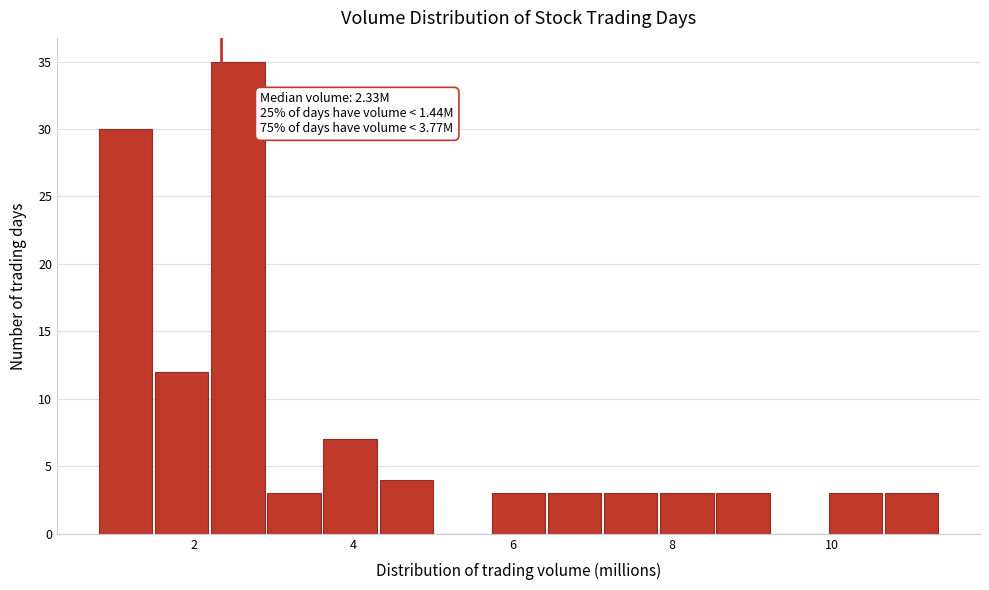

Read against the x-axis, roughly where is the centre of the tallest bar?

2.6